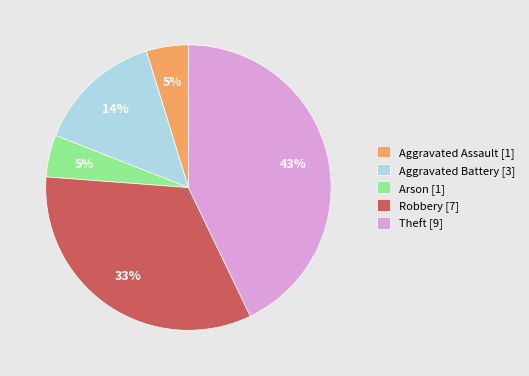

To the nearest percent, what percentage of the pie is Arson?

5%